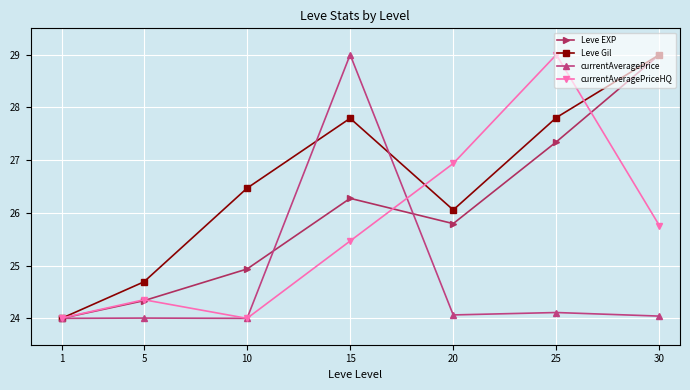

What is the average value of the Leve EXP series?

26.0